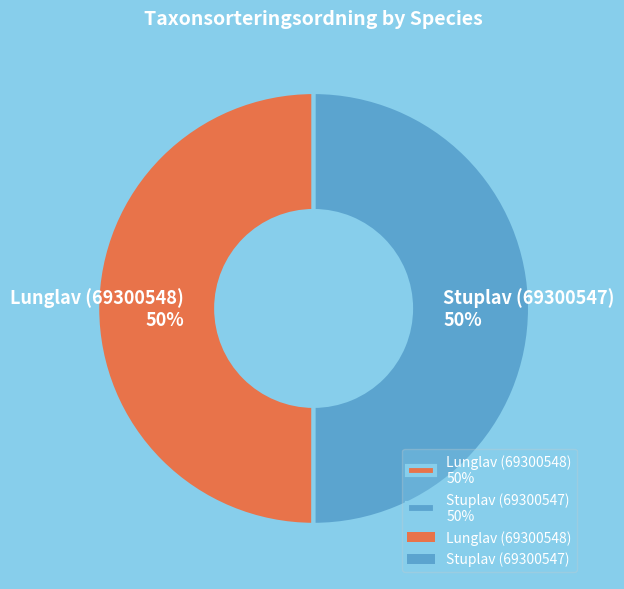

To the nearest percent, what percentage of the pie is Lunglav (69300548)?

50%